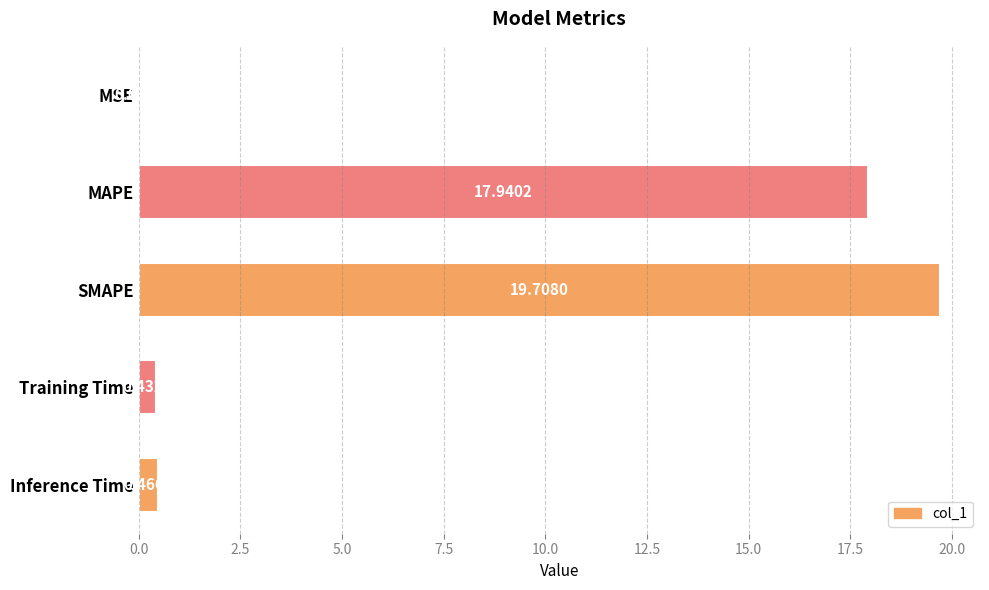

Which label corresponds to the largest value in the chart?

SMAPE